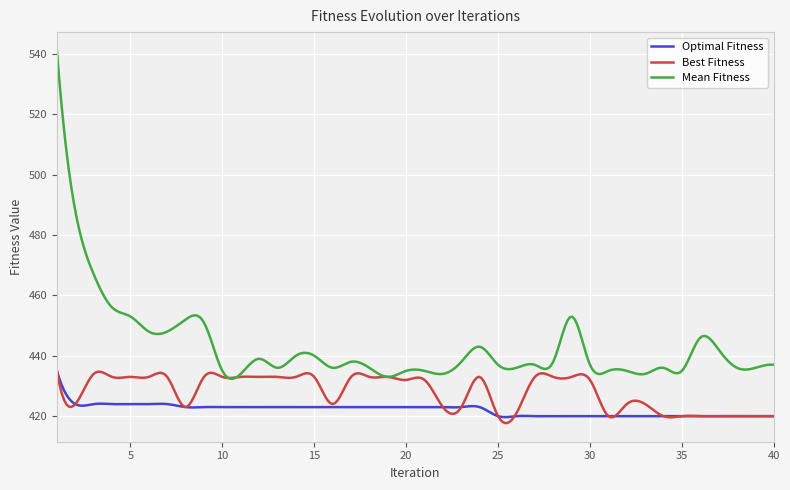

What is the minimum value shown in the chart?

417.7